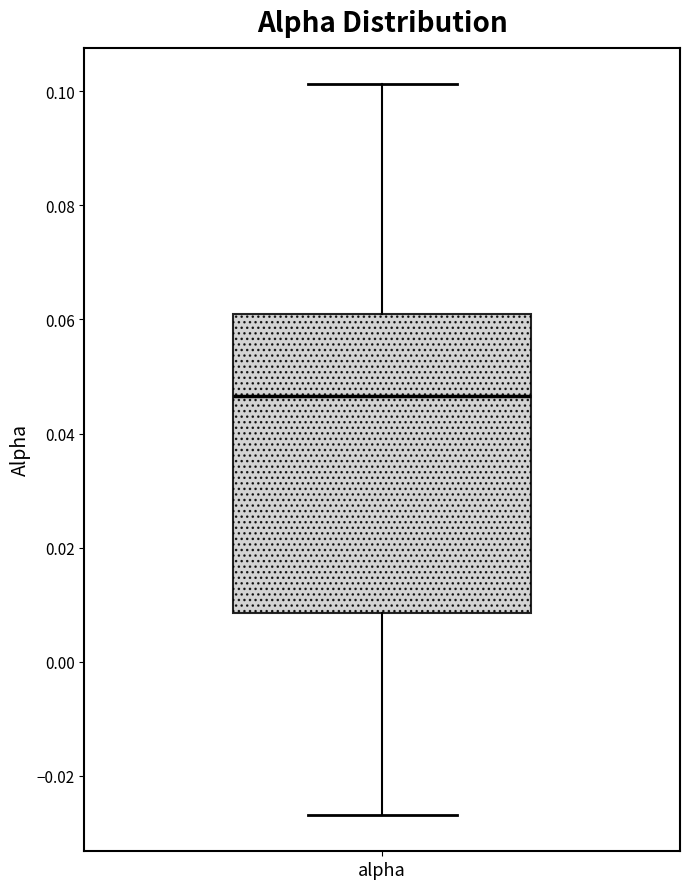

Transcribe this box plot: give where the median line is, the range the box spans, and where the two whiskers end, as read against the y-axis. The values are not printed on the chart, so give them approximately, as read against the axis.

median 0.046, box 0.008 to 0.060, whiskers -0.026 to 0.102